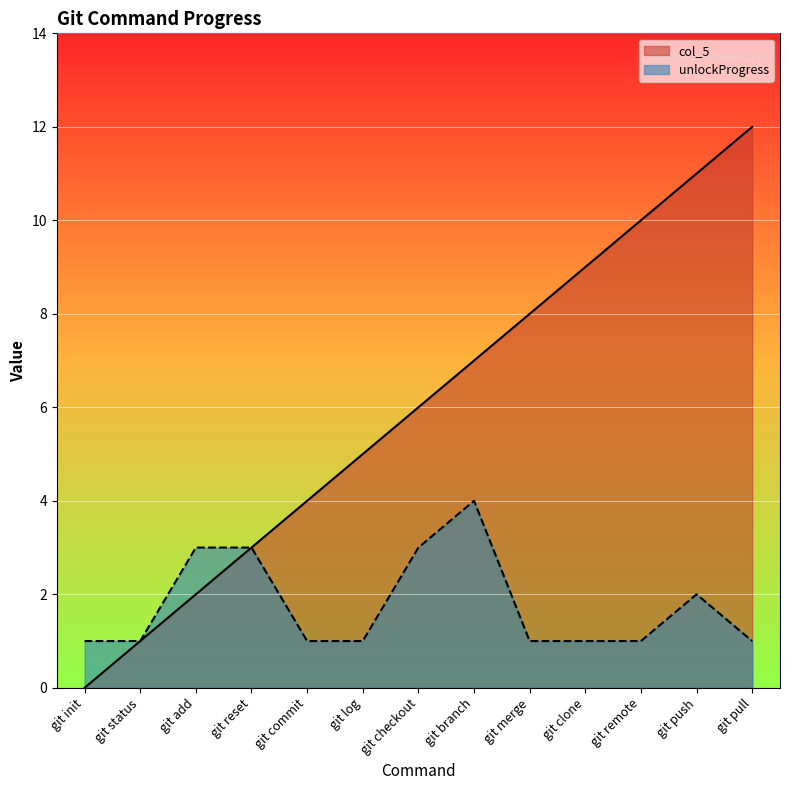

What position from the left is git status?

2